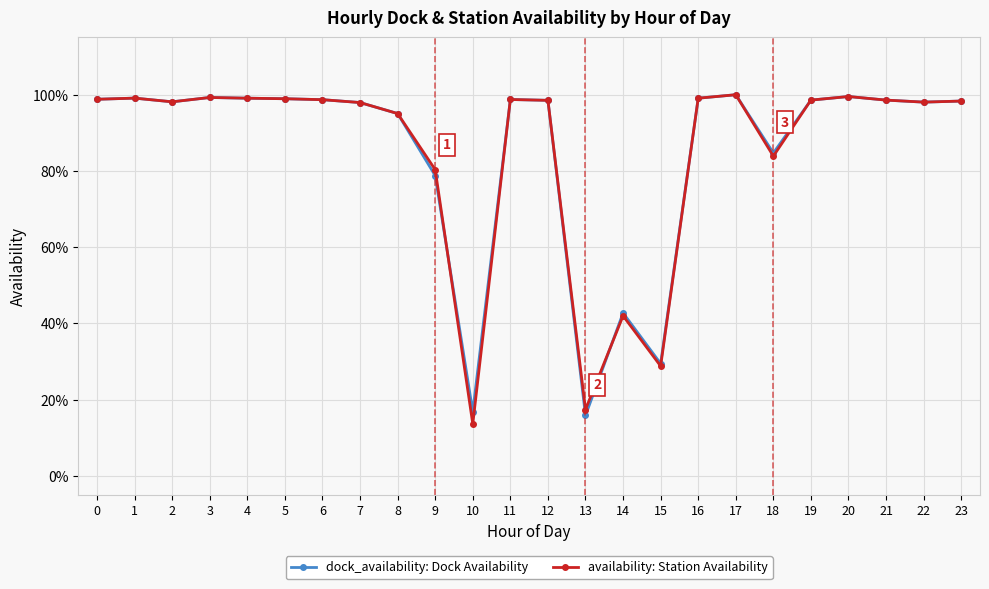

True or false: dock_availability: Dock Availability and availability: Station Availability intersect in this chart.

True